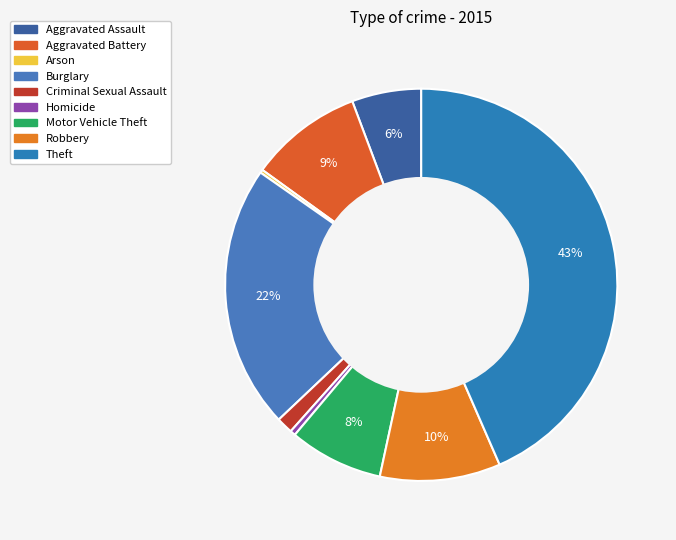

Is it true that Arson is 13% of the pie?

False